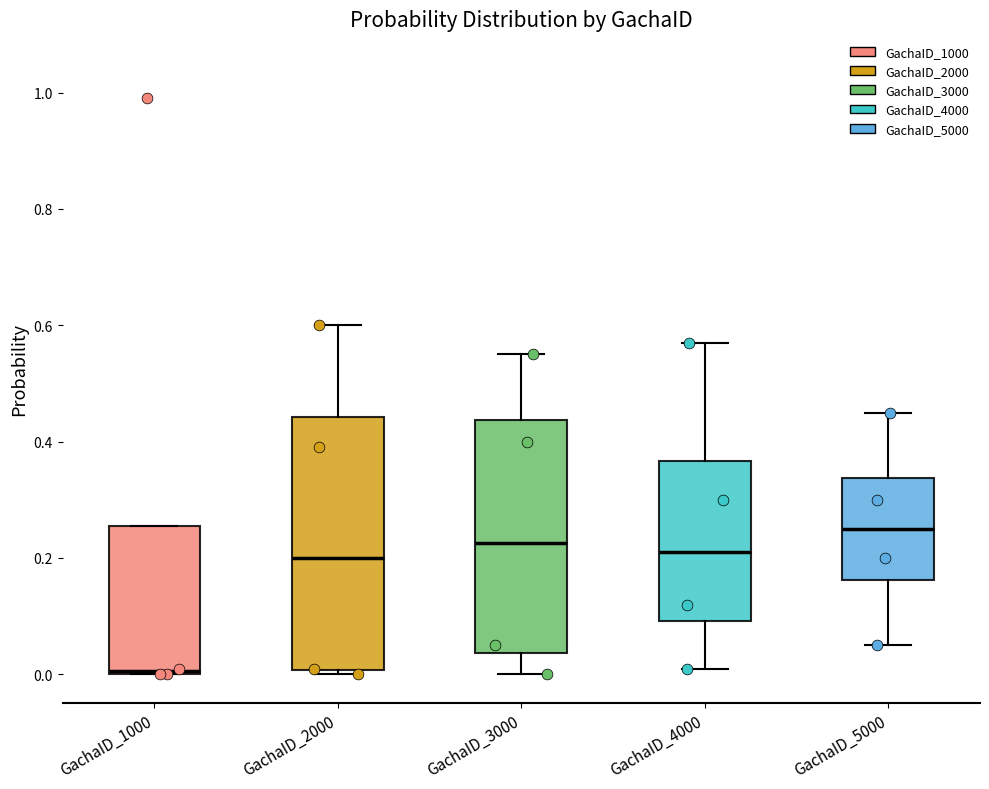

Where does the median line of the box for GachaID_4000 sit on the y-axis? The values are not printed on the chart, so give them approximately, as read against the axis.

0.22